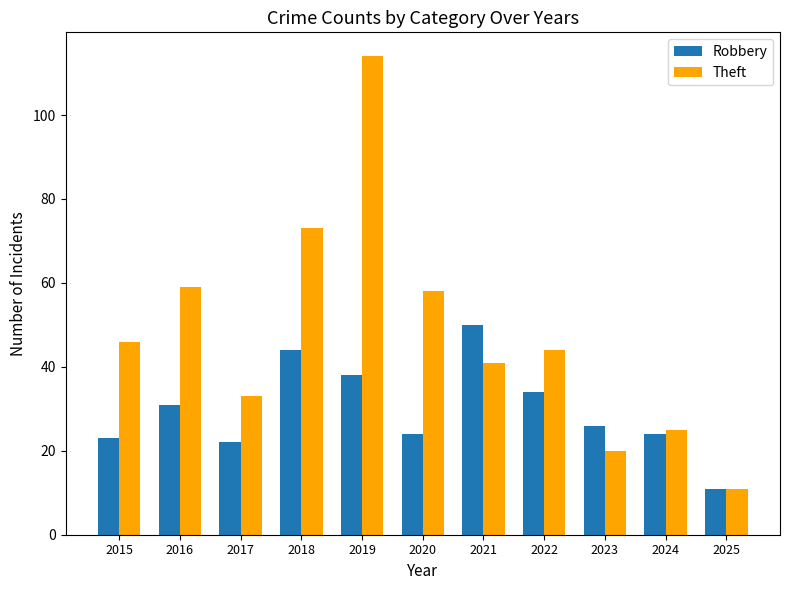

What is the value of the Robbery bar at the 8th from the left?

34